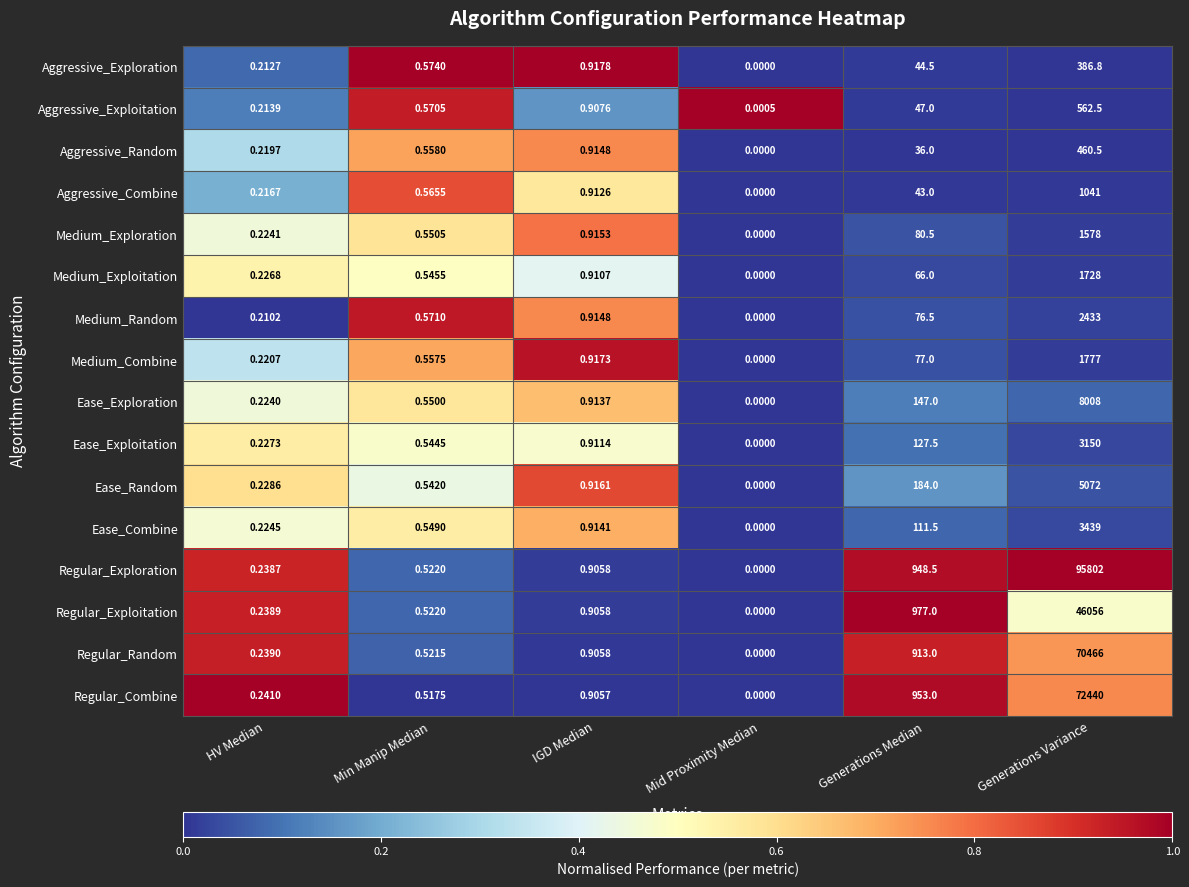

At which label is Ease_Exploitation closest to 1575?

Generations Median